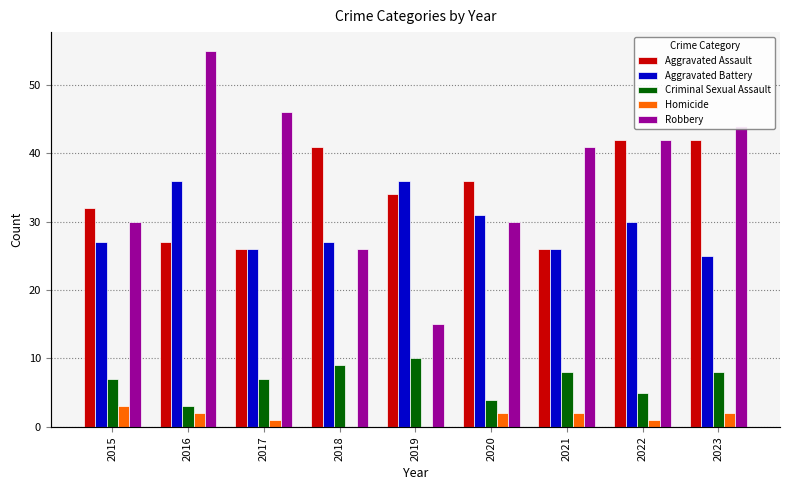

Count the number of categories in the chart.

9